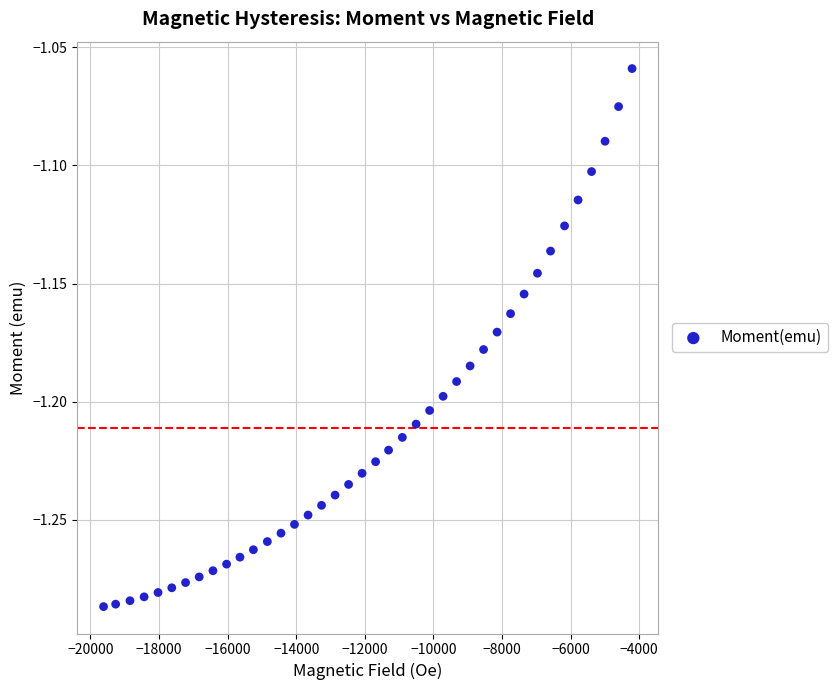

What is the range of X values (max minus min)?

15406.5